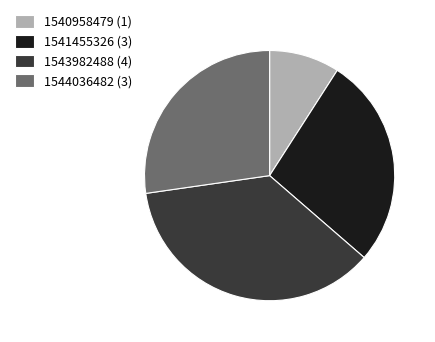

True or false: 1544036482 (3) accounts for 39% of the total.

False